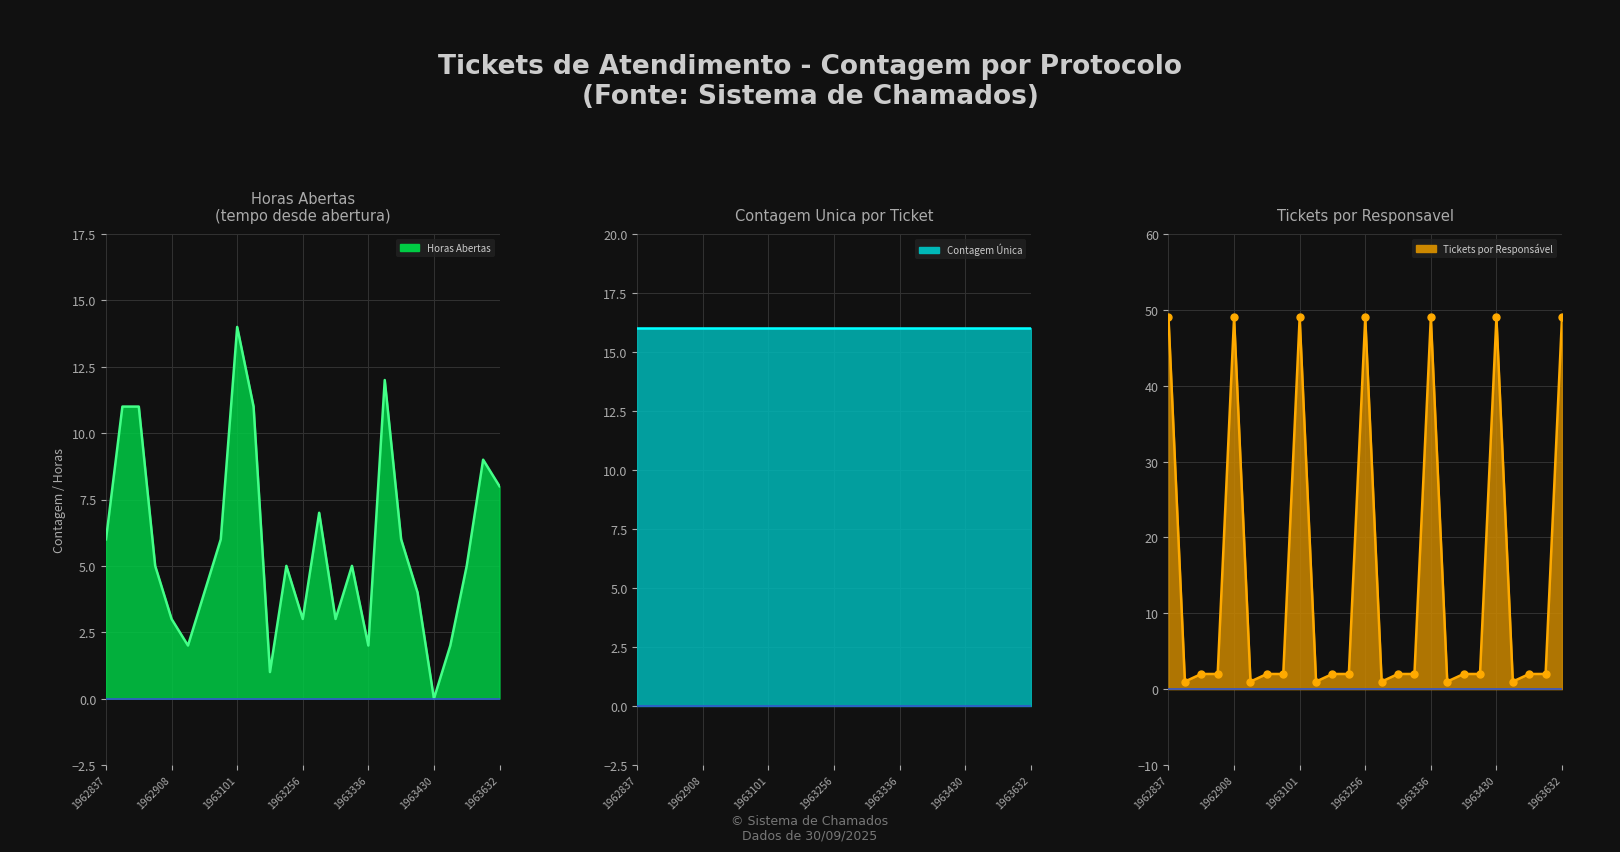

What is the spread (max minus min) of values at 1963101?

35